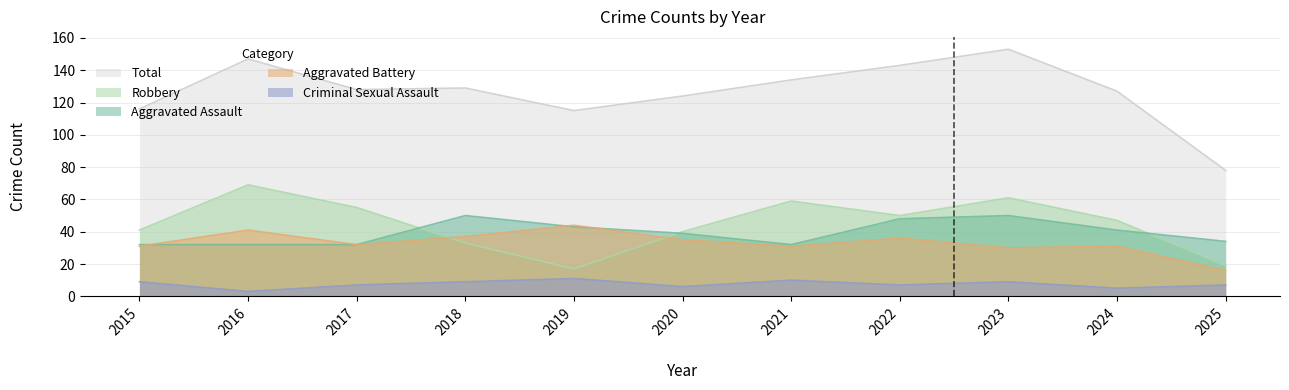

The value of Robbery at 2023 is 61. True or false?

True